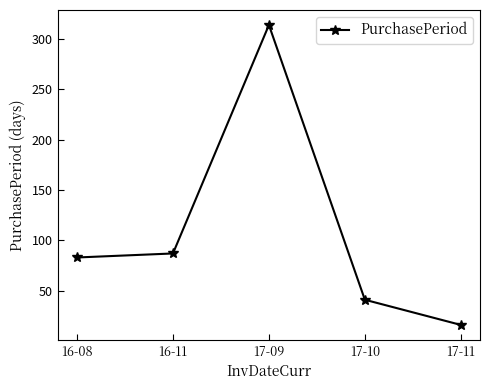

At which label is the value closest to 165?

16-11